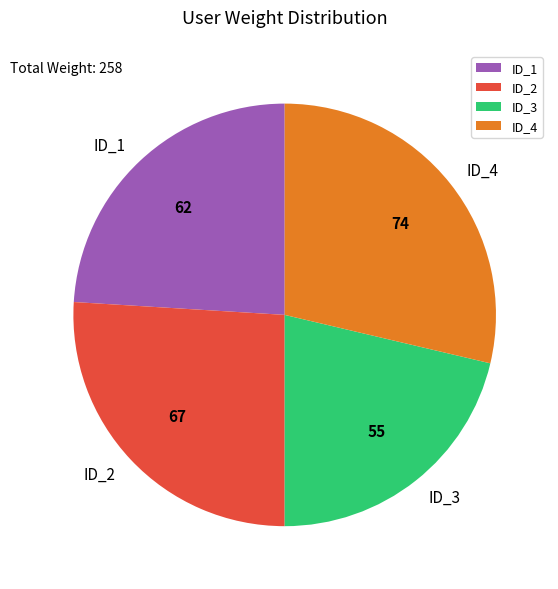

How many segments does this pie chart have?

4